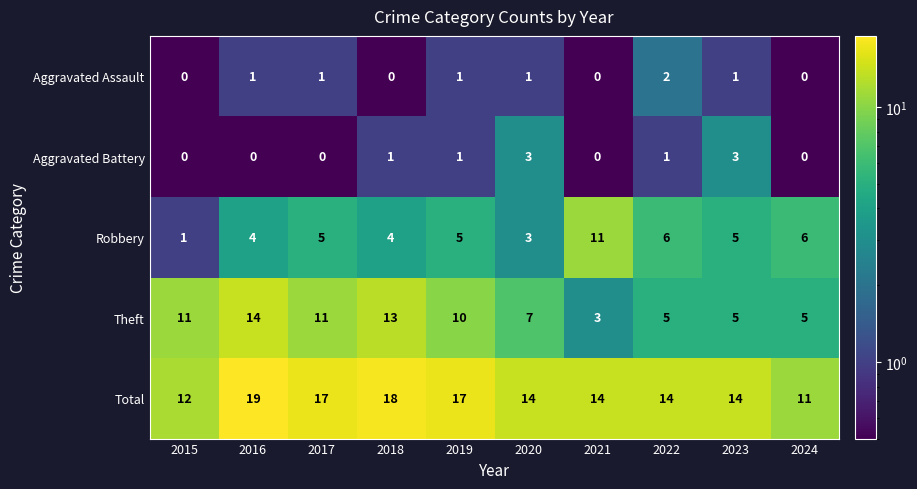

Which category has the highest value across all series?

2016